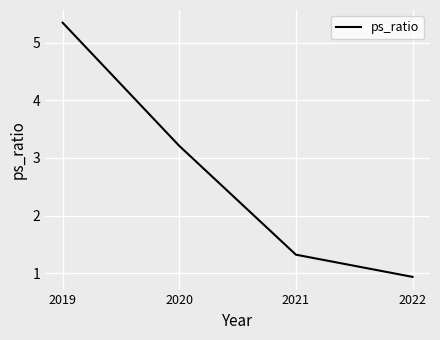

Rank the categories by value from lowest to highest.

2022, 2021, 2020, 2019